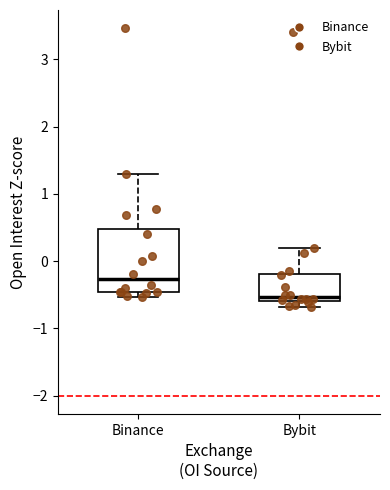

Where is the lower edge of the box for Bybit on the y-axis? The values are not printed on the chart, so give them approximately, as read against the axis.

-0.6